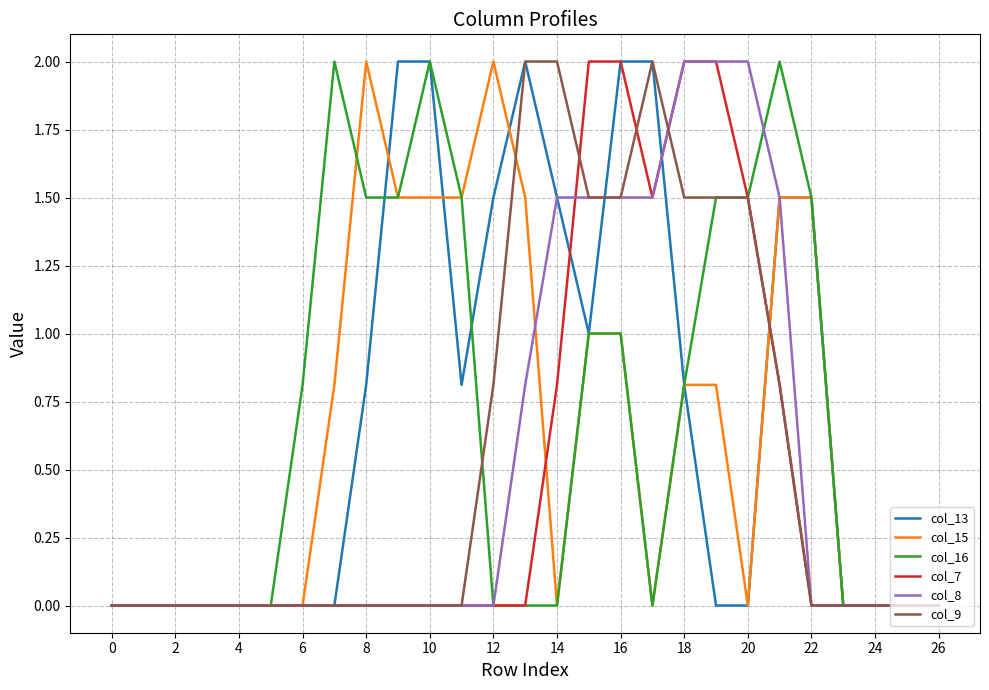

How many lines are shown in the chart?

6